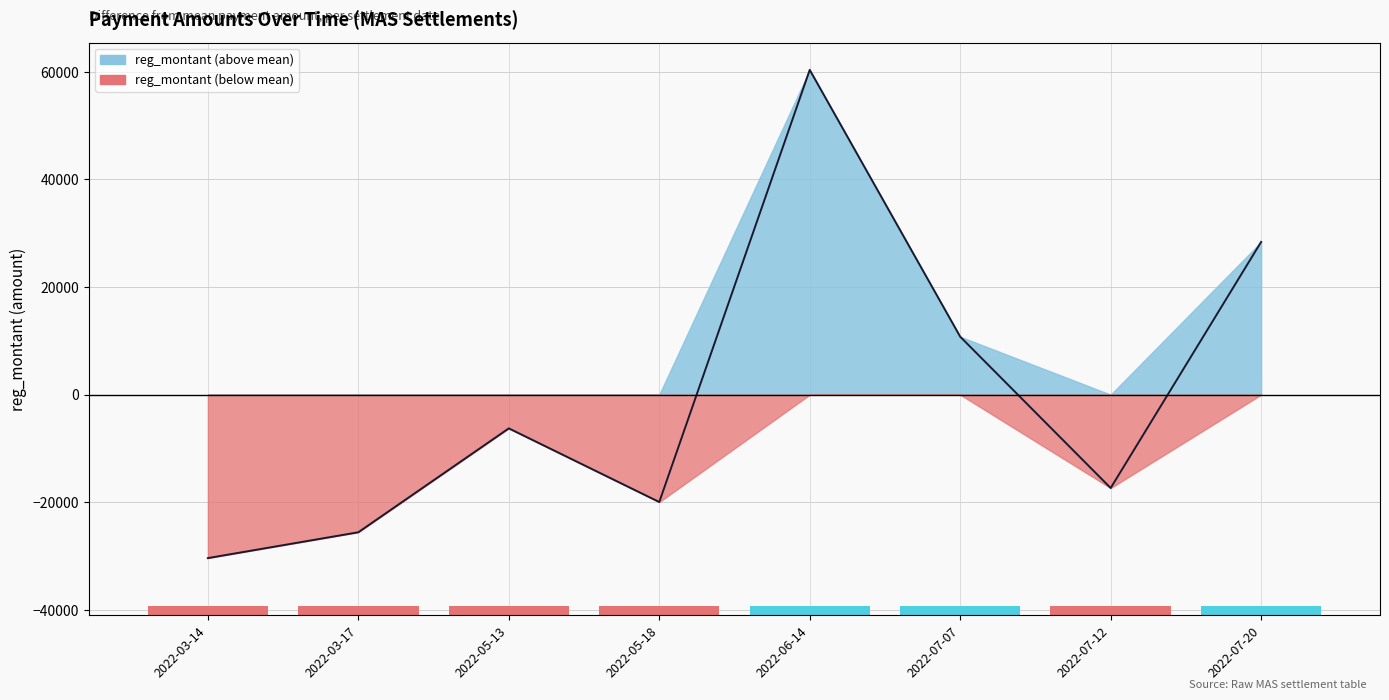

What is the greatest value displayed?

60338.7